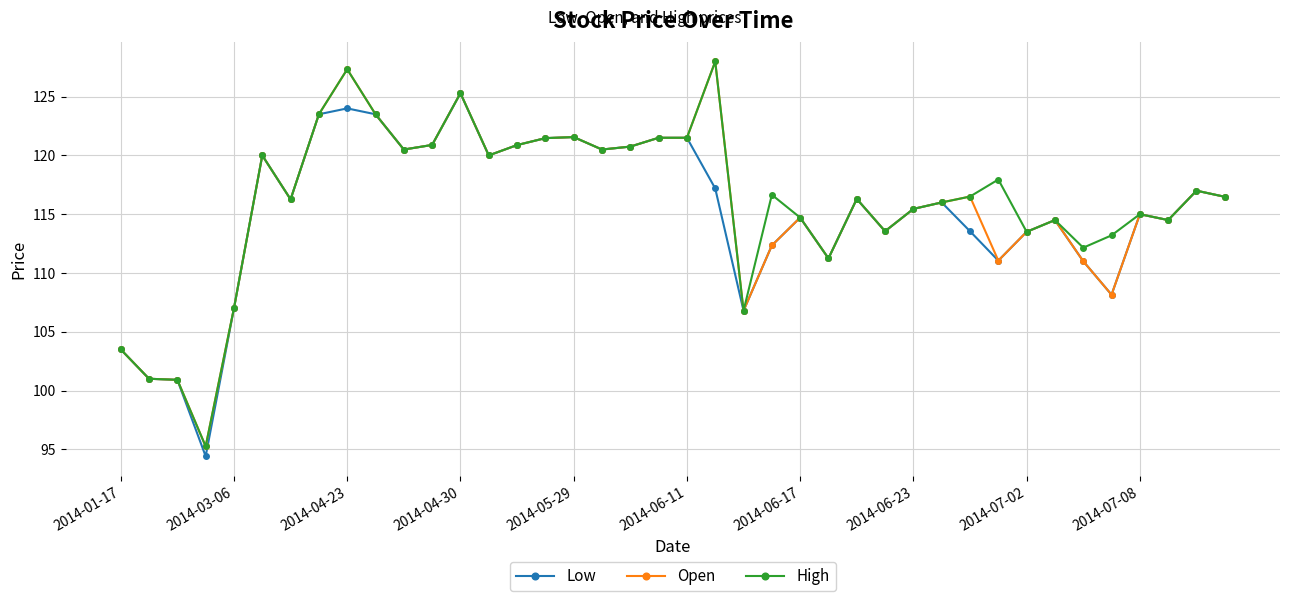

True or false: Low has more than 0 points higher than both neighbors.

True